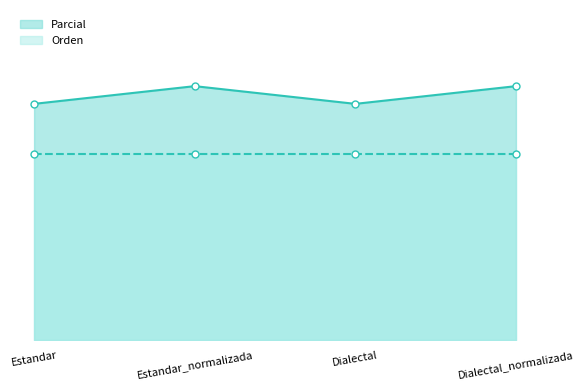

What position from the right is Estandar?

4